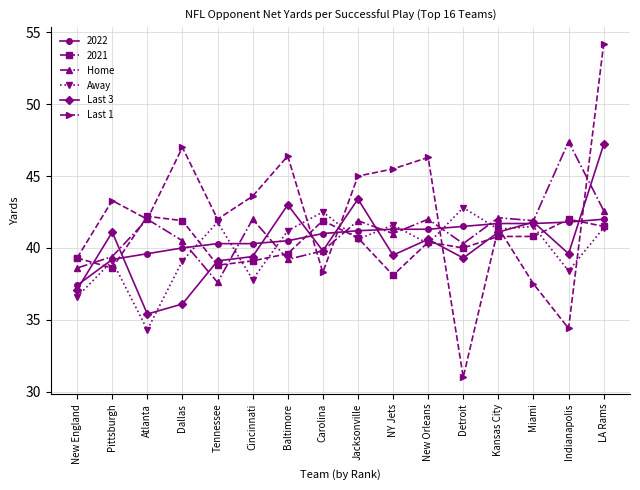

True or false: Last 3 has a value of 66.8 at New Orleans.

False